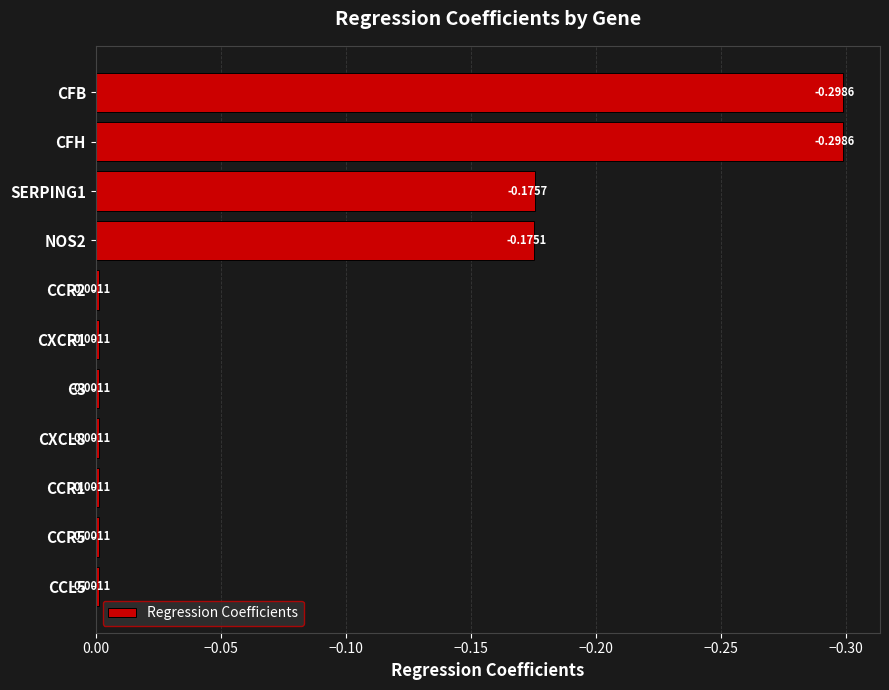

What is the change in value from CCR2 to CFB?

-0.3